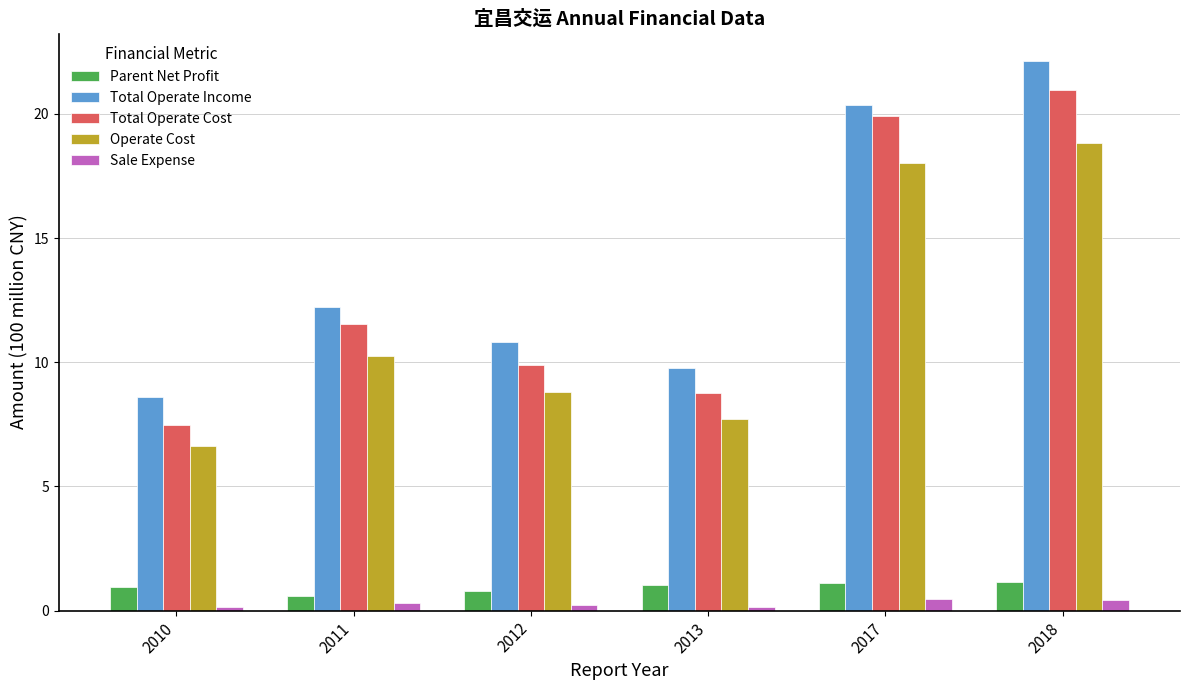

What is the smallest value displayed?

0.1